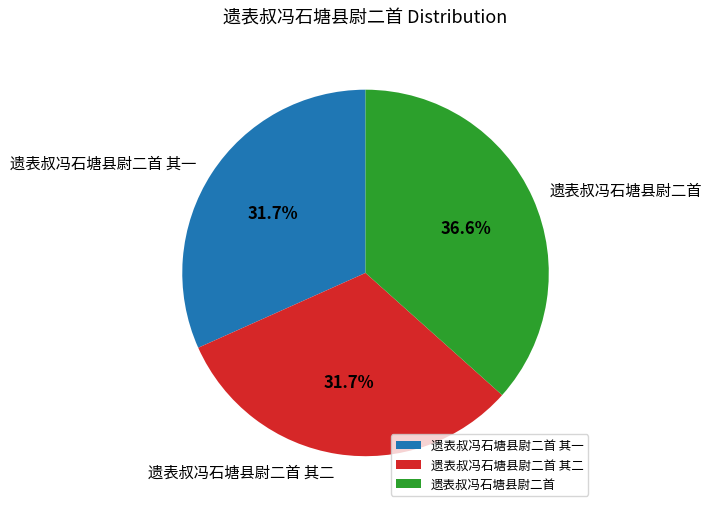

Which has a higher value, 遗表叔冯石塘县尉二首 or 遗表叔冯石塘县尉二首 其一?

遗表叔冯石塘县尉二首